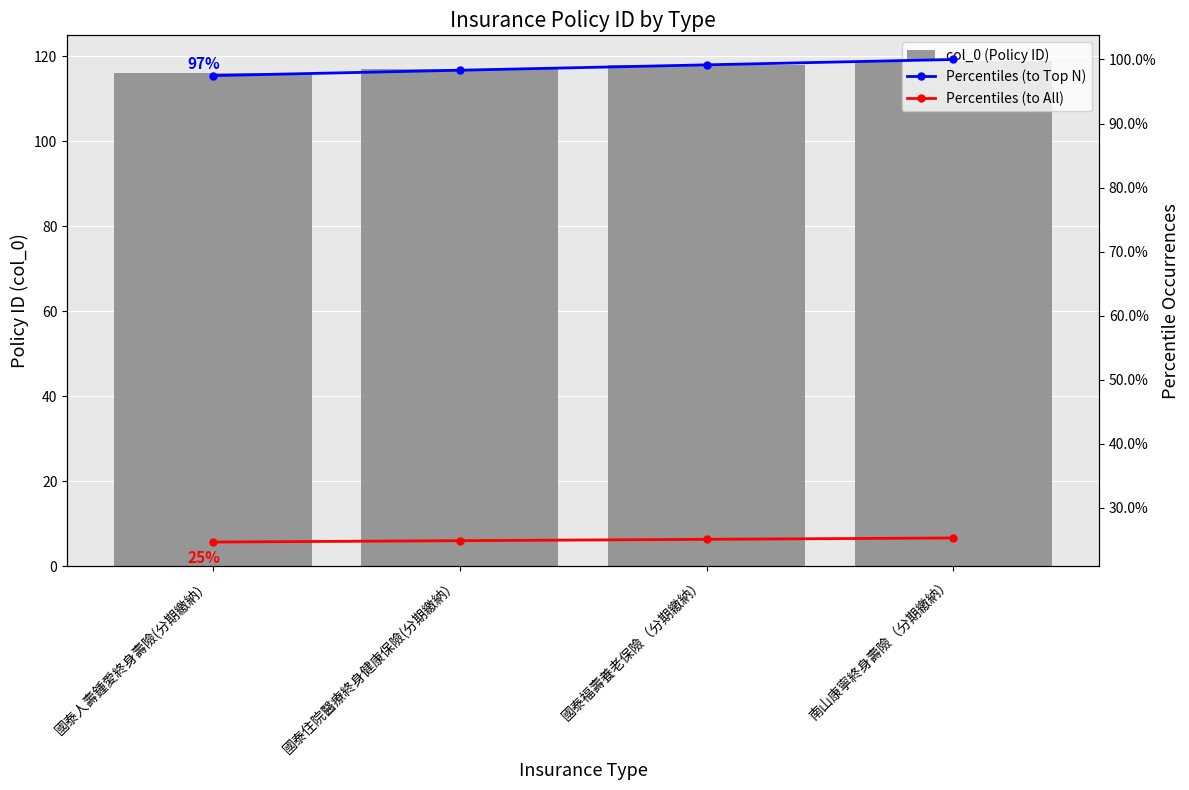

What is the sum of all Percentiles (to All) values?

1.0